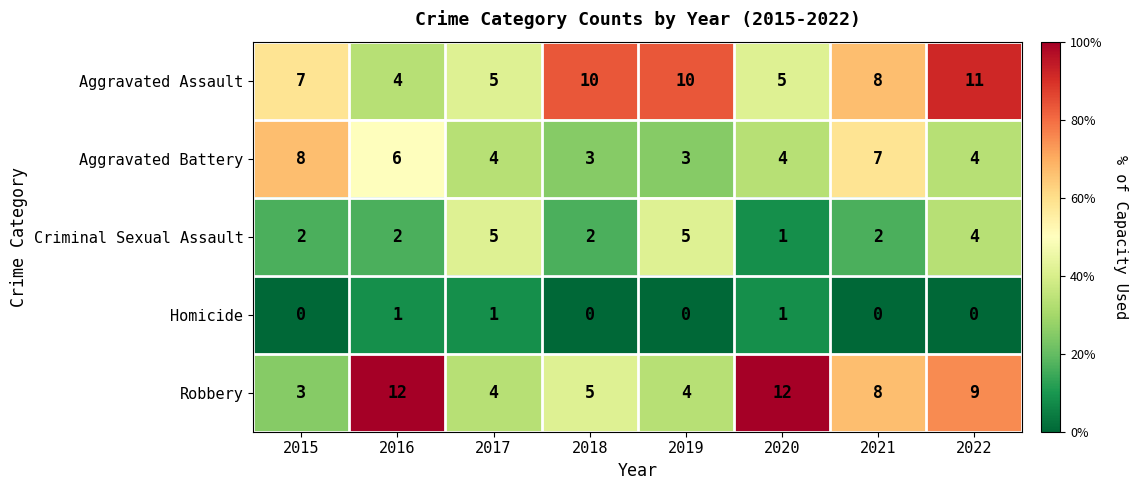

Which category has the highest value in the Aggravated Assault series?

2022